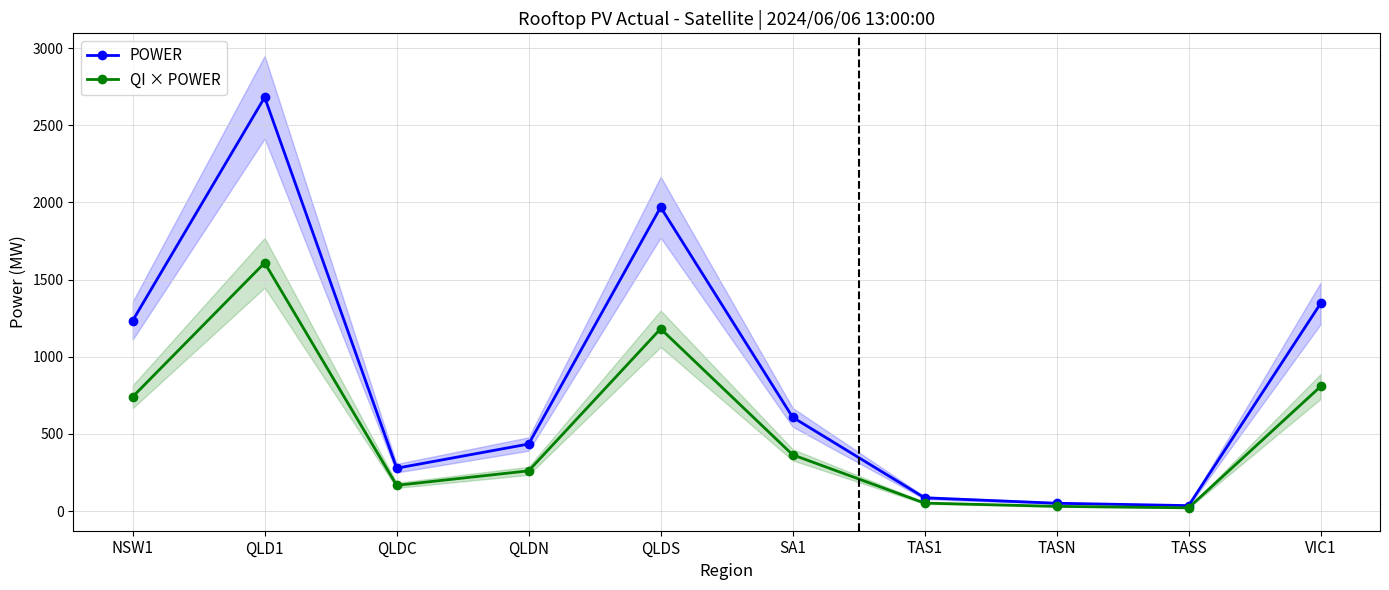

Where is POWER nearest to the value 1358?

VIC1